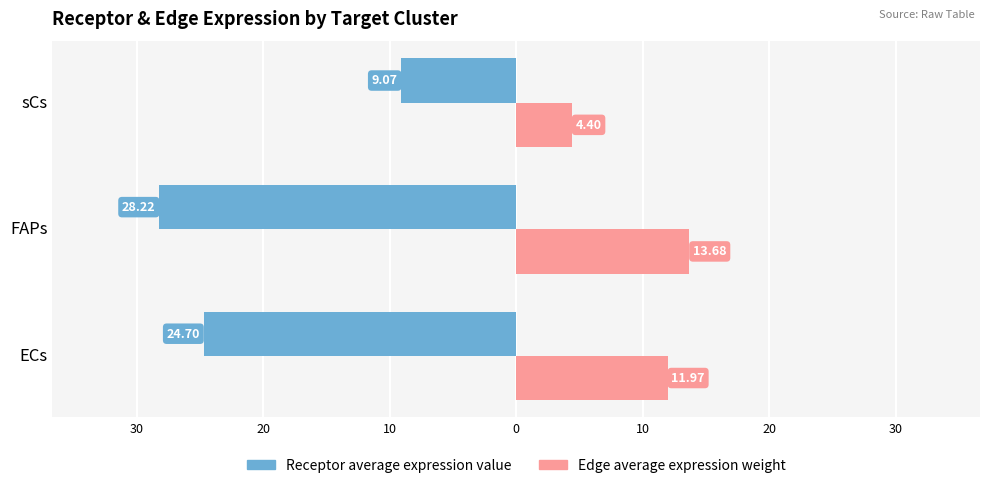

What is the minimum value for Edge average expression weight?

4.4